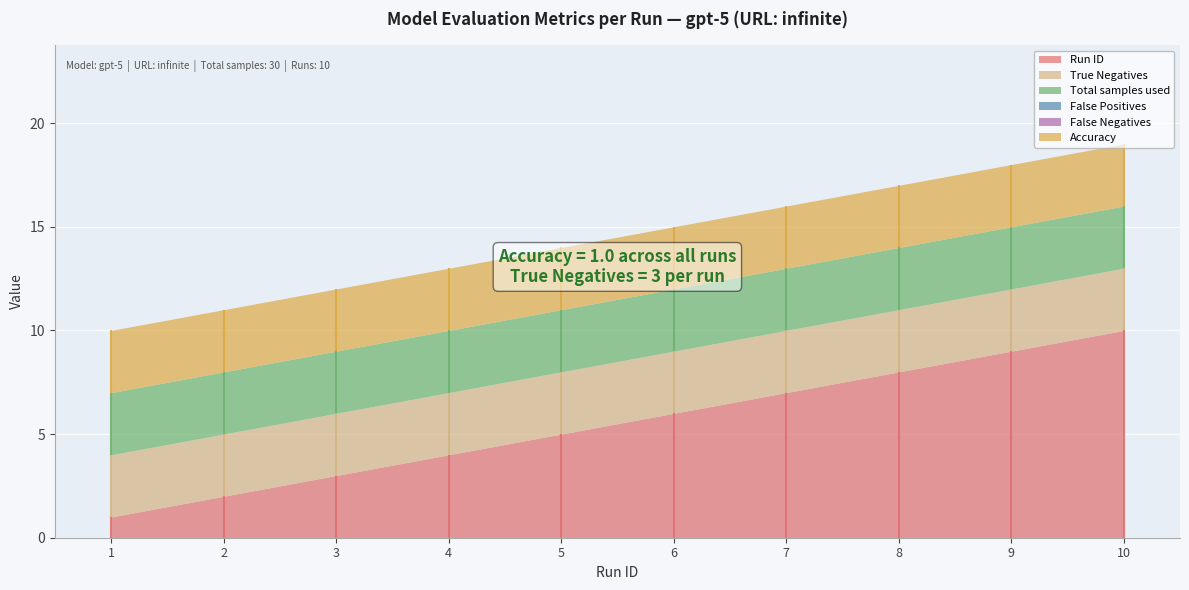

Which has a higher value, 3 or 1?

3